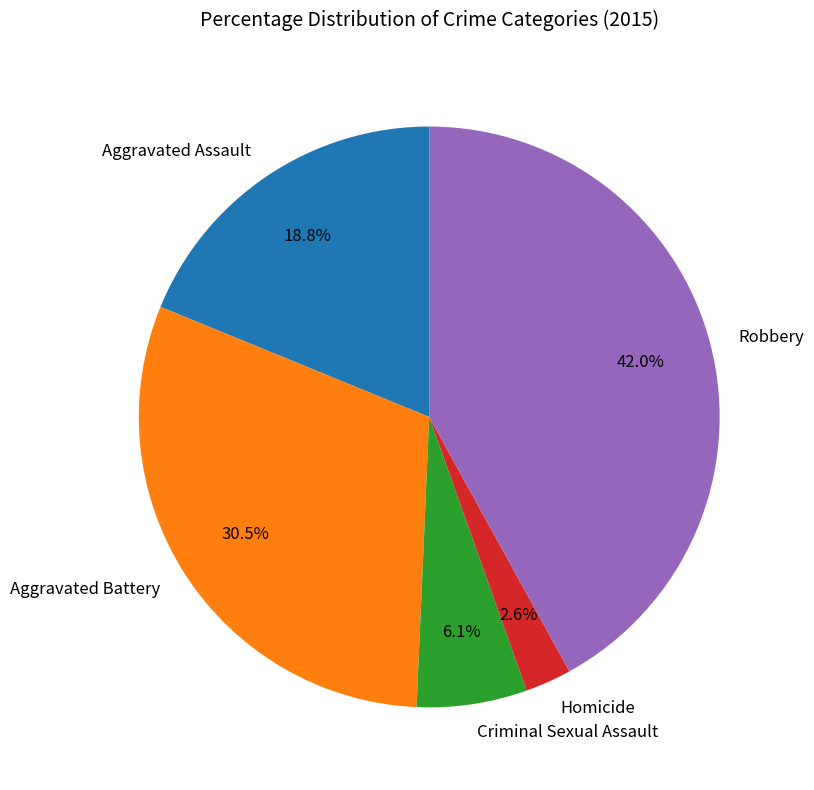

To the nearest percent, what portion does Homicide represent?

3%